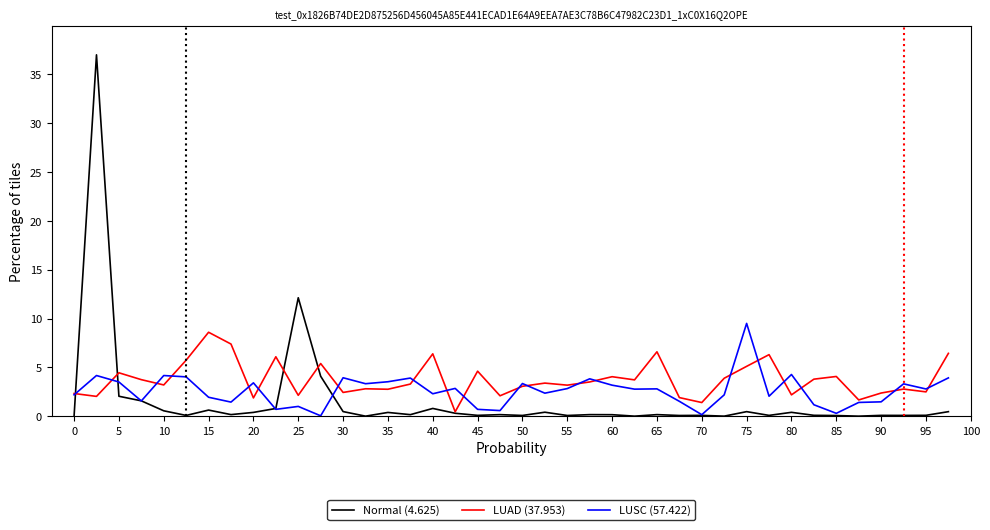

What is the maximum value shown in the chart?

37.0